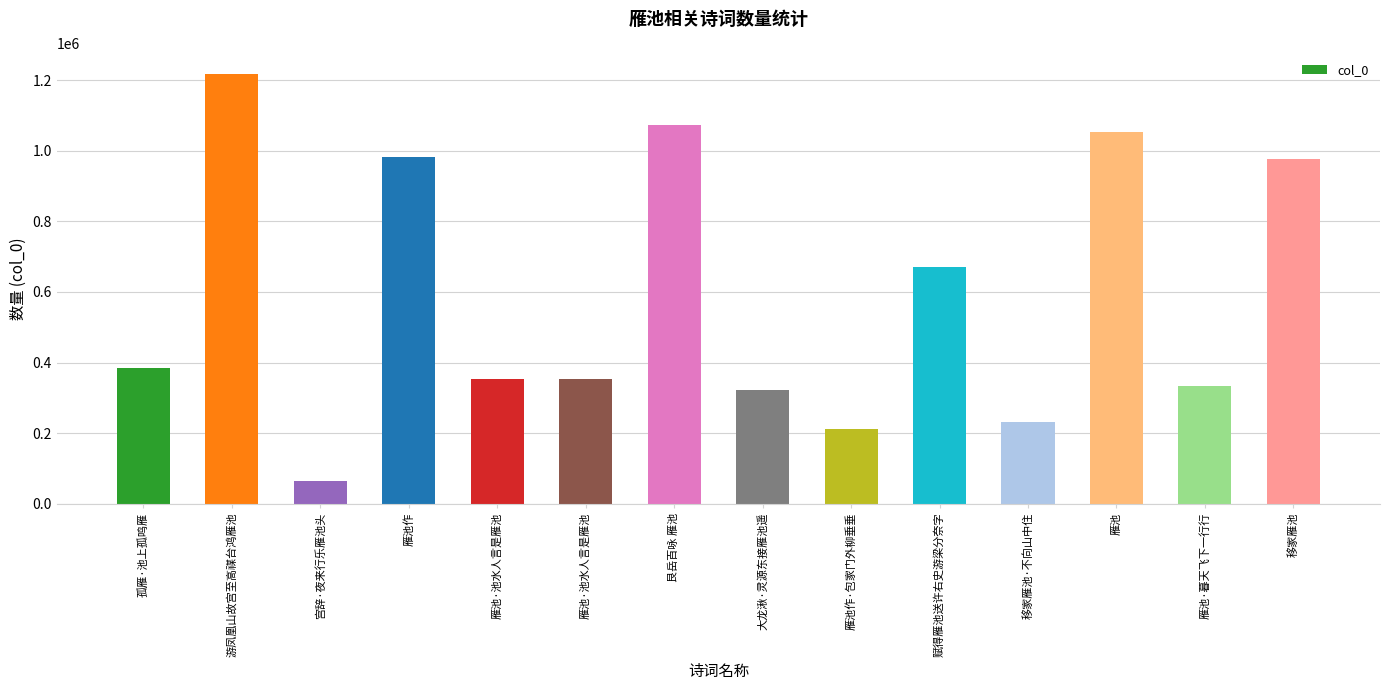

What is the approximate value at 艮岳百咏 雁池?

1074129